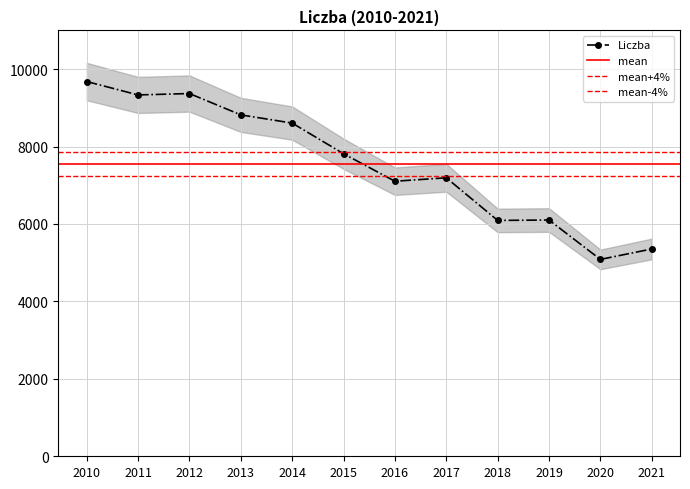

At which category does the data reach its first local peak?

2012